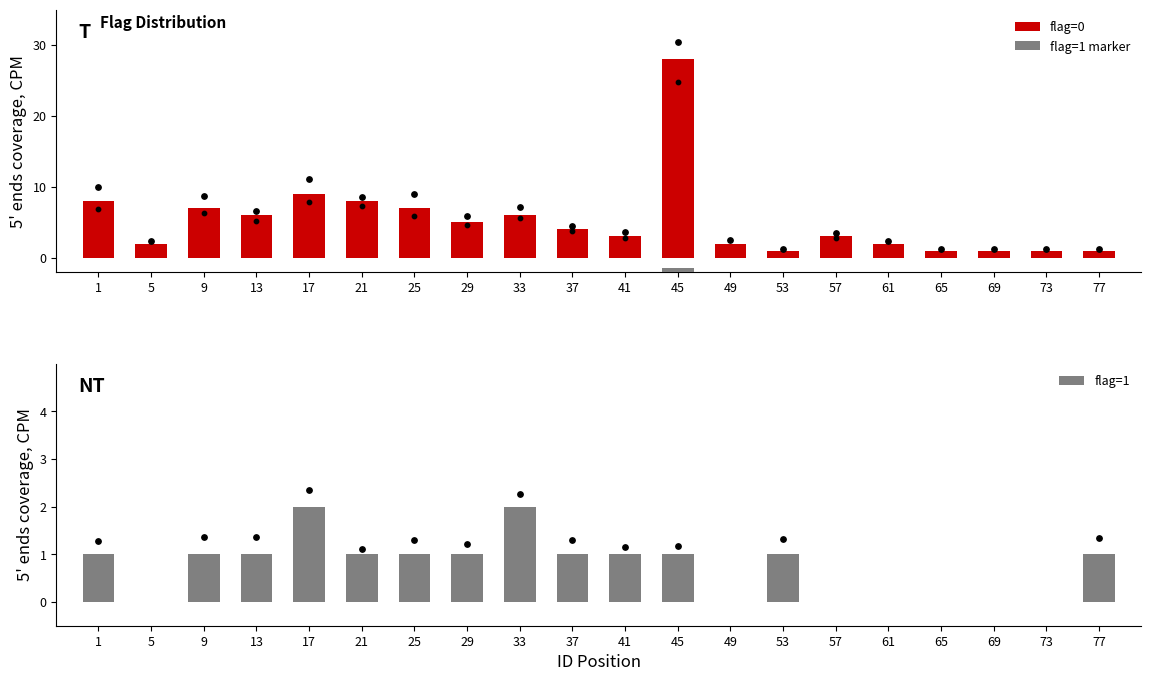

At how many categories does at least one series exceed 21?

1